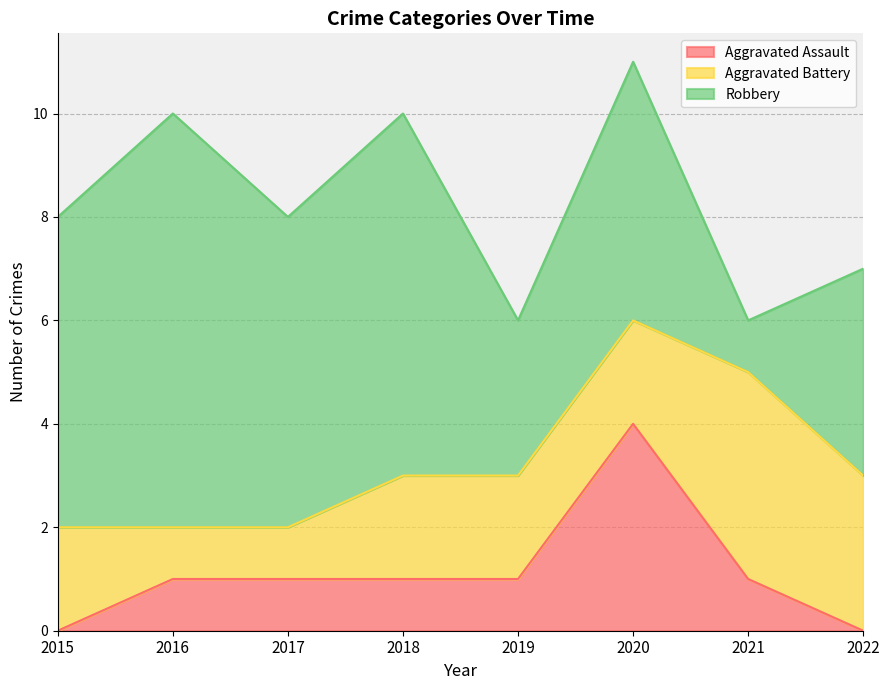

How many Aggravated Assault values are between 1 and 2?

5